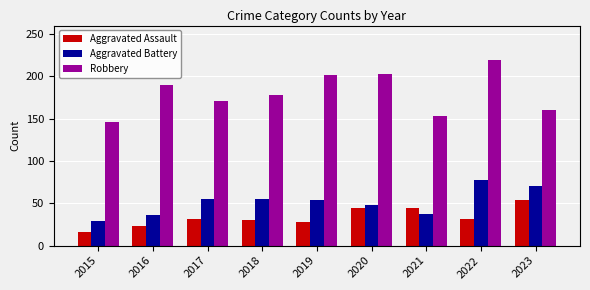

Which series has the largest range (max minus min)?

Robbery